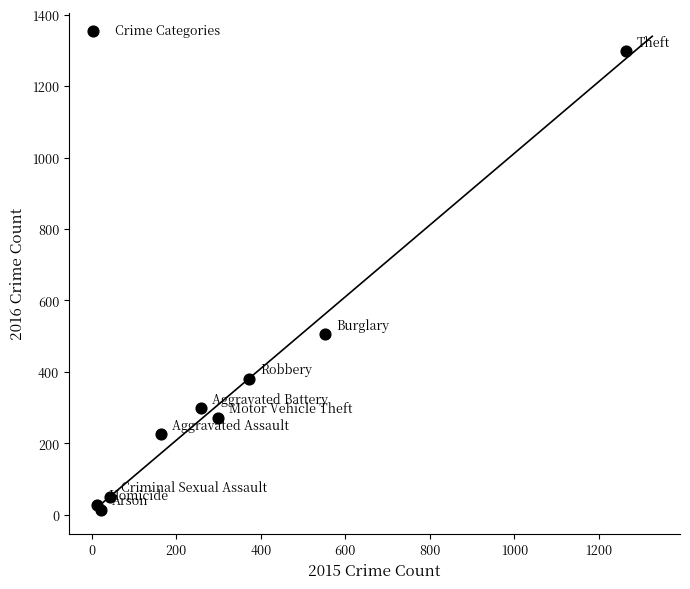

What Y value in the scatter plot is closest to 655?

505